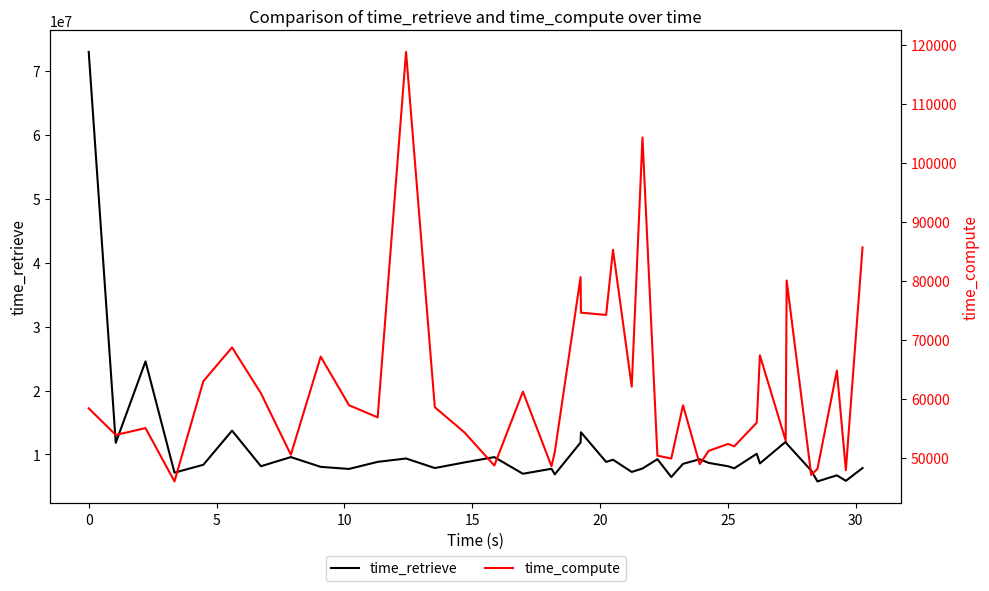

What is the total value across all series at 20?

13795299